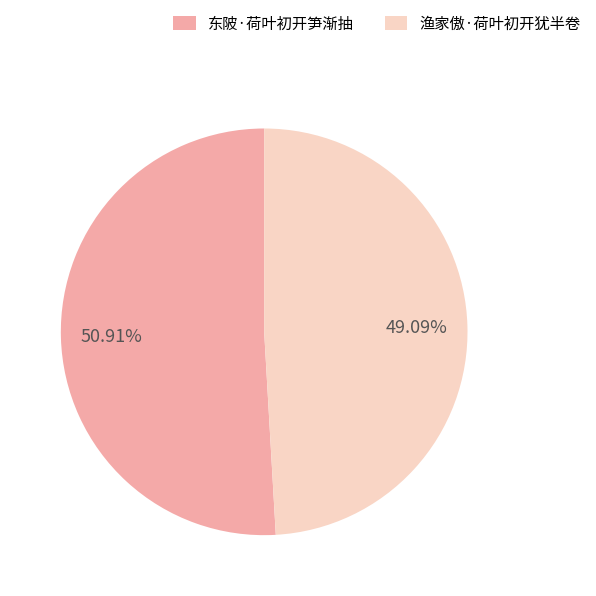

What is the largest slice in the pie chart?

东陂·荷叶初开笋渐抽